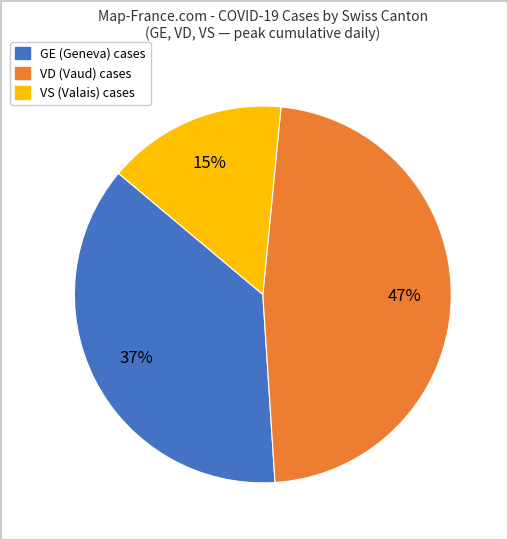

Count the number of slices in the pie.

3